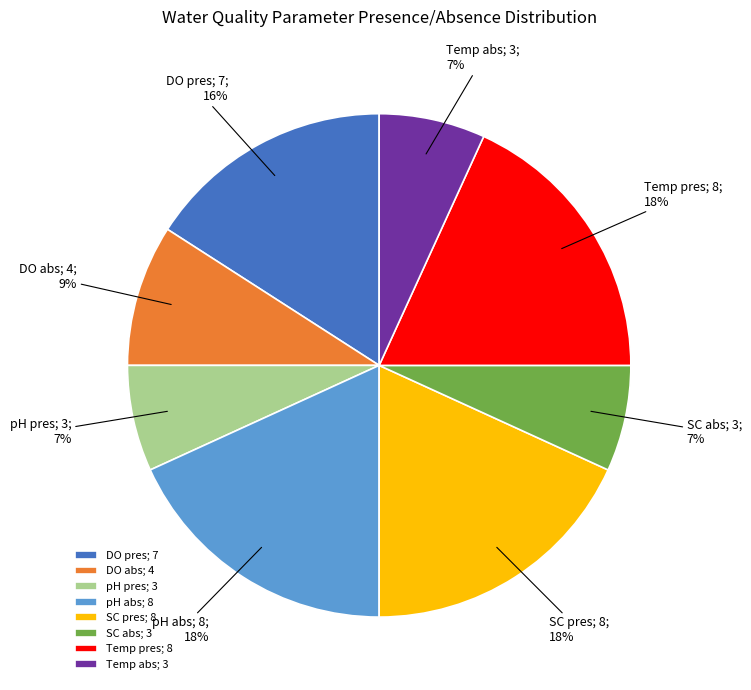

To the nearest percent, what percentage of the pie is pH pres?

7%